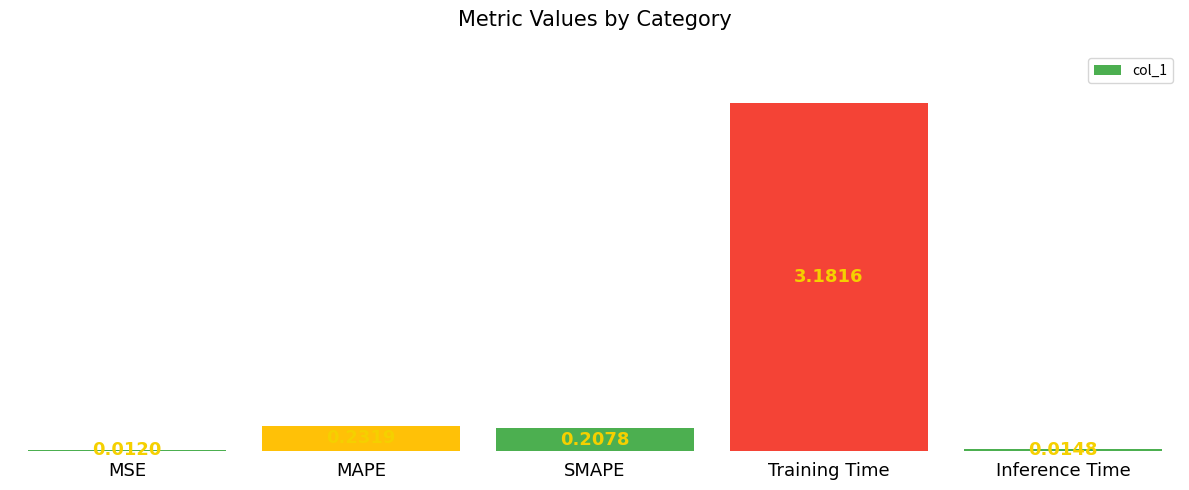

What is the change in value from Training Time to Inference Time?

-3.2